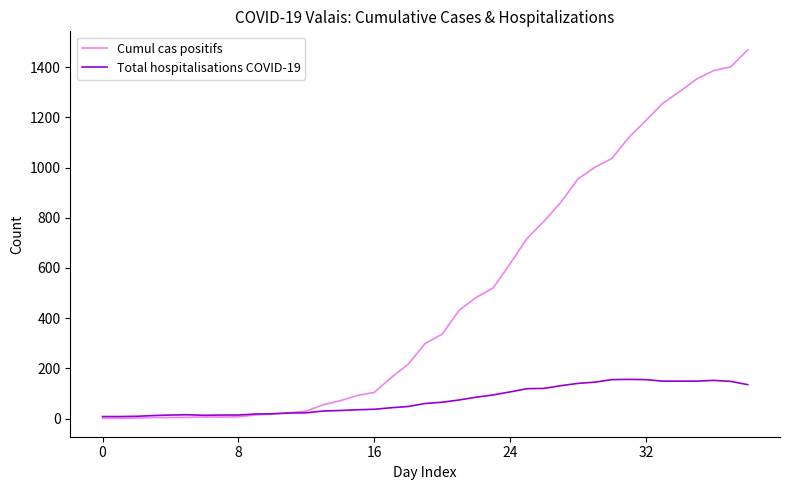

List the series in order of their peak value, lowest first.

Total hospitalisations COVID-19, Cumul cas positifs